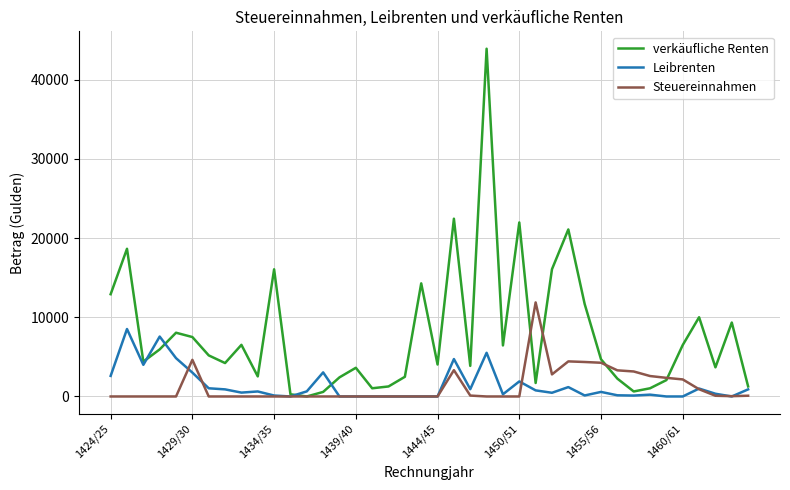

Rank the series by their maximum value, from highest to lowest.

verkäufliche Renten, Steuereinnahmen, Leibrenten